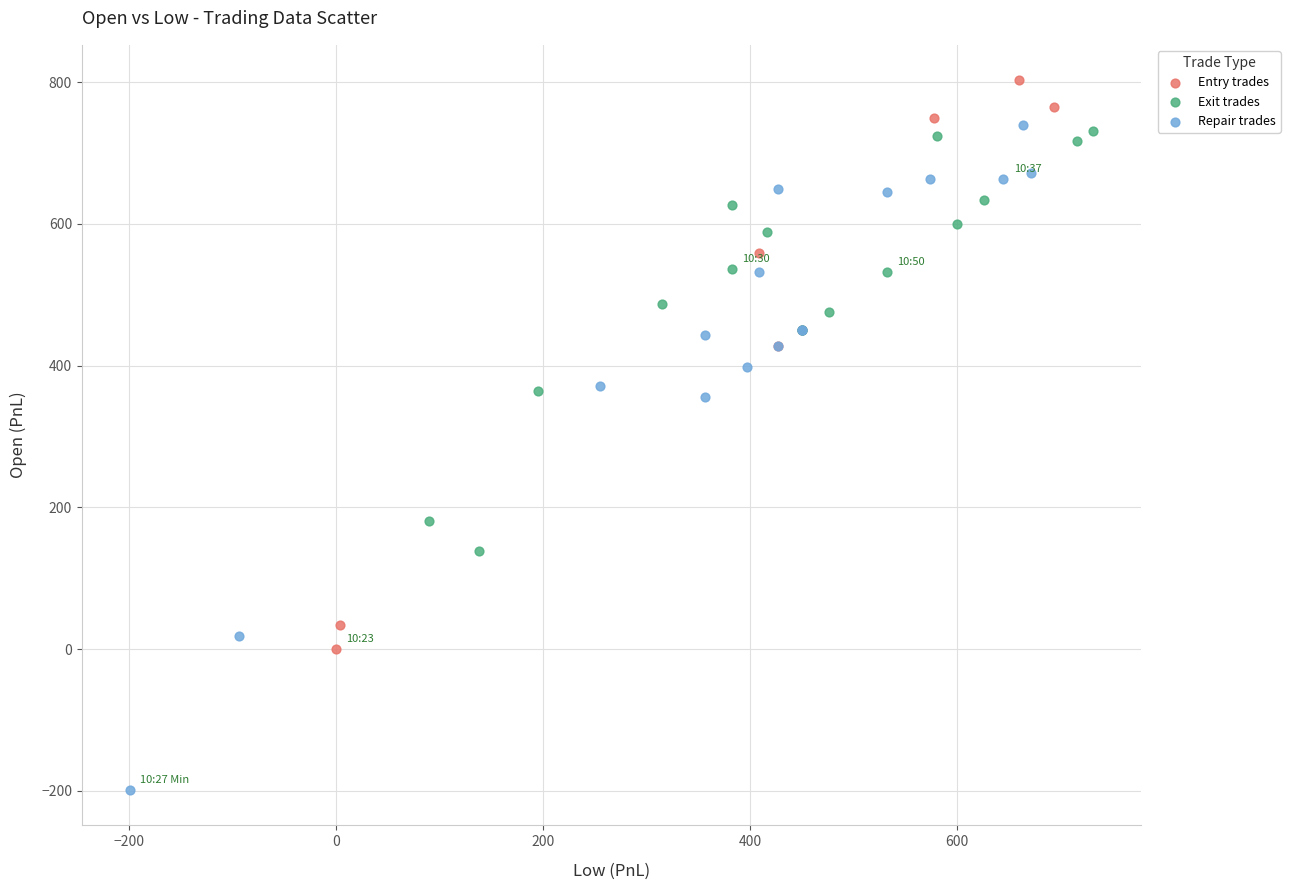

What are all the series names shown in the legend?

Entry trades, Exit trades, Repair trades